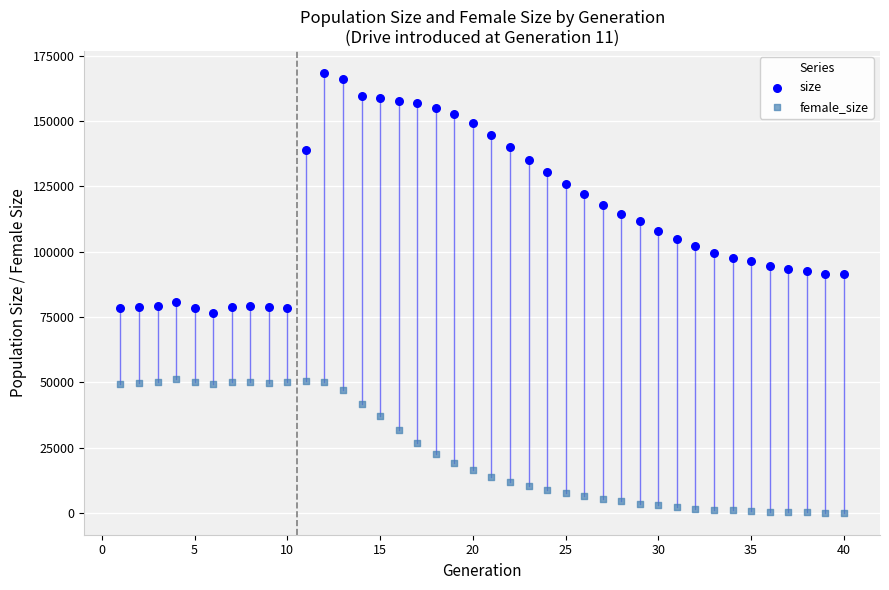

Which series reaches the maximum Y coordinate?

size